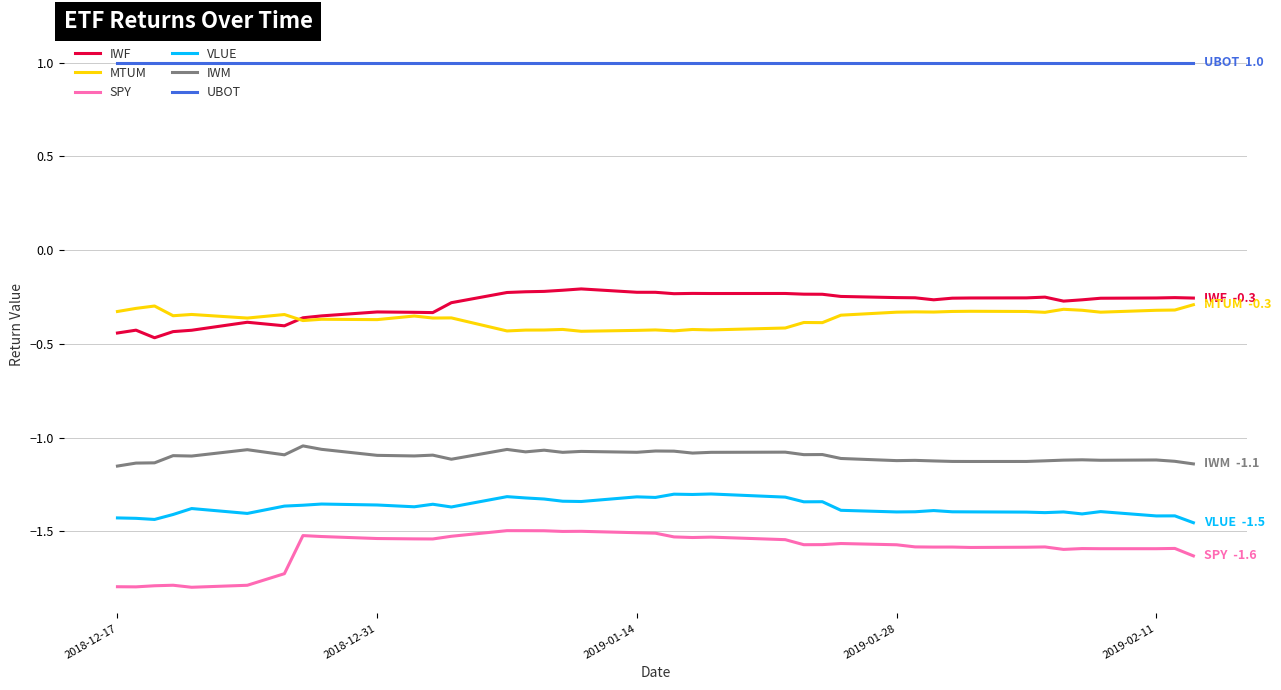

True or false: SPY and IWM cross at least once.

False